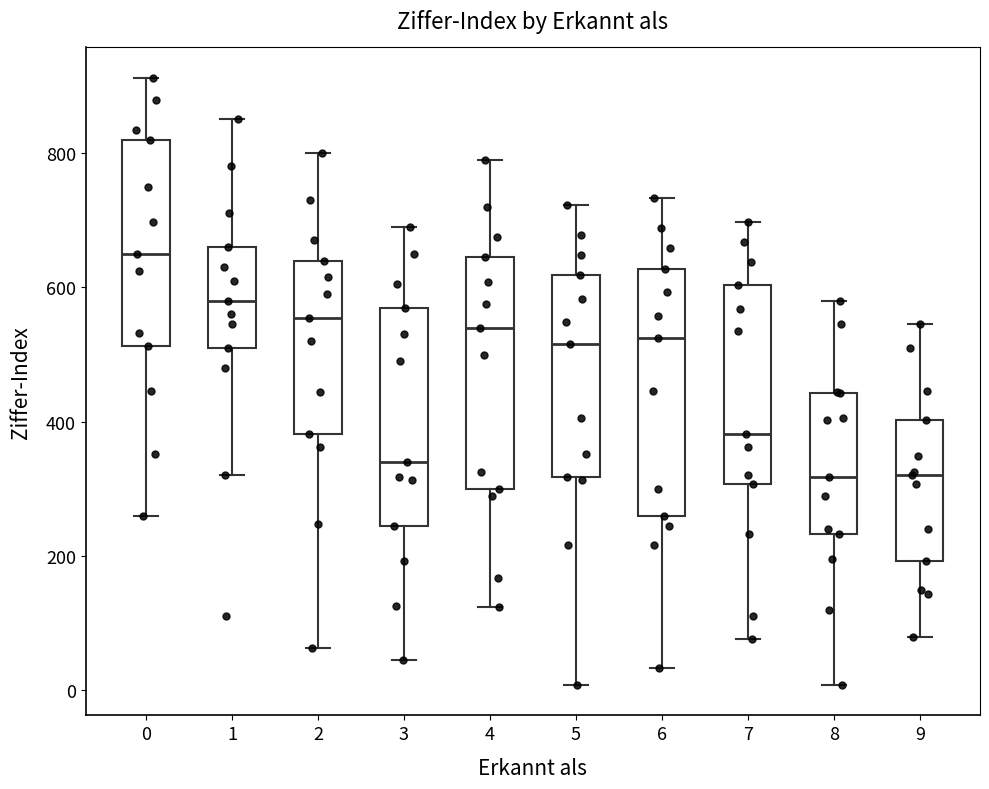

Which box is the tallest, from its lower edge to its upper edge?

6